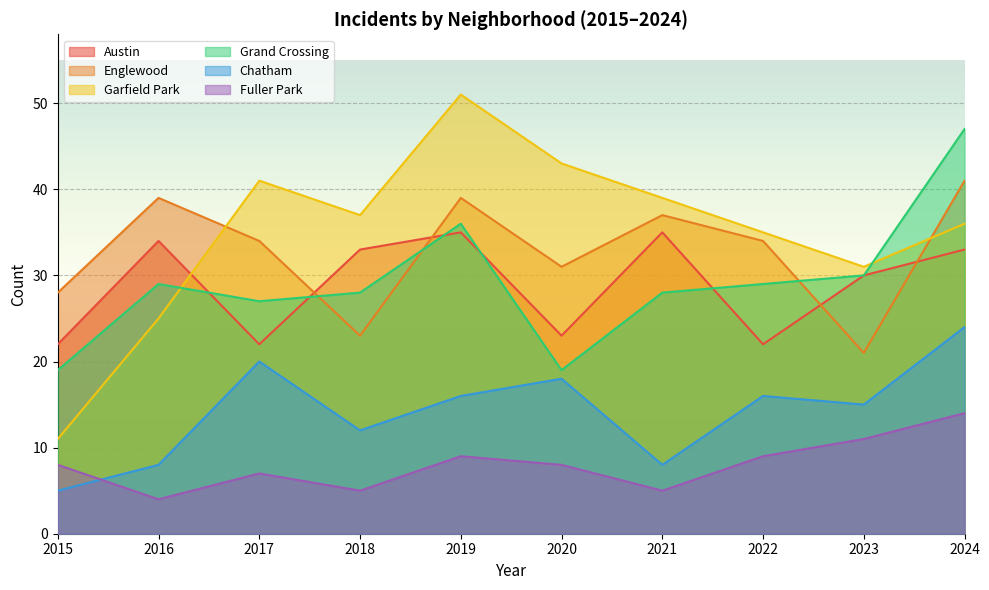

Count the number of categories in the chart.

10